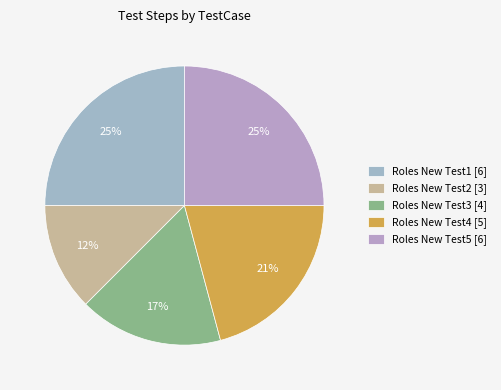

Is Roles New Test4 the majority of the pie?

No